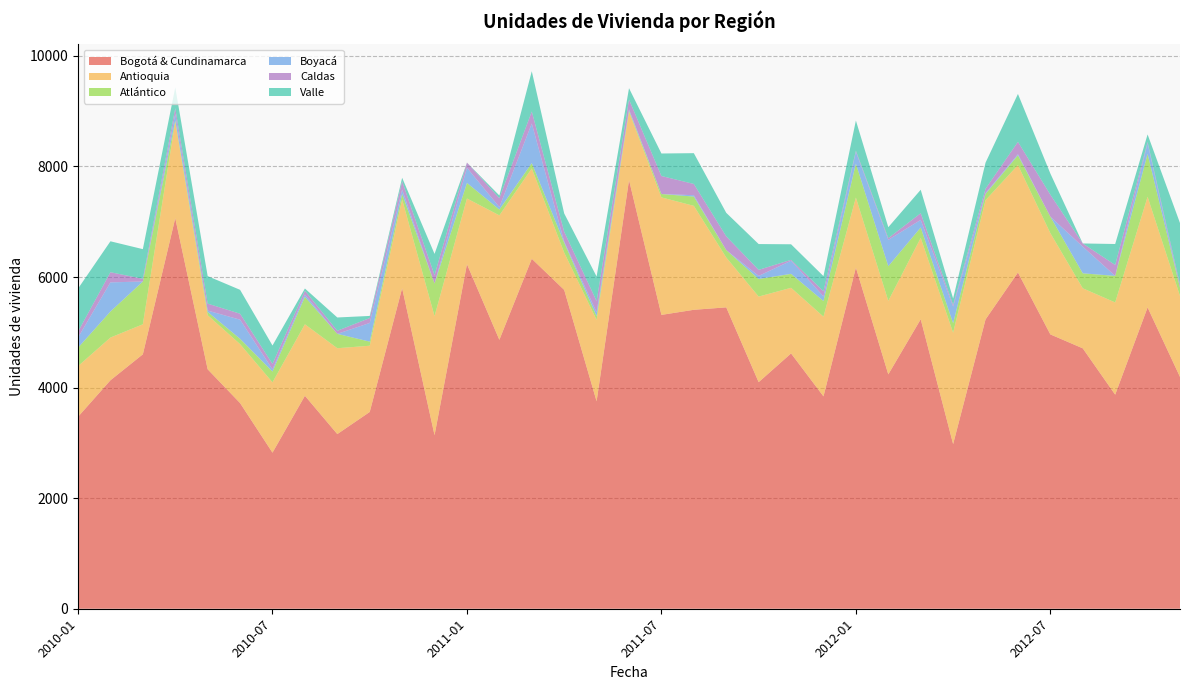

Reading right to left, extract all data points from this chart.

Bogotá & Cundinamarca: 4193	5450	3872	4710	4962	6082	5233	2978	5236	4239	6170	3841	4618	4098	5451	5407	5315	7754	3752	5767	6330	4864	6232	3139	5798	3559	3159	3852	2823	3720	4331	7064	4602	4132	3472
Antioquia: 1465	2001	1668	1086	1831	1943	2157	2015	1471	1330	1267	1442	1187	1548	902	1880	2125	1235	1472	674	1634	2251	1188	2154	1604	1198	1553	1293	1272	1066	978	1744	543	773	916
Atlántico: 149	776	480	271	299	177	113	171	189	626	614	282	252	318	134	168	61	20	68	181	96	105	282	589	100	74	260	496	195	96	60	24	774	471	333
Boyacá: 0	195	0	482	0	19	15	302	137	478	215	84	238	56	0	25	0	23	70	20	717	45	274	0	81	338	0	42	40	346	24	120	0	527	185
Caldas: 57	20	198	58	397	224	79	31	121	30	20	94	16	109	249	203	326	178	203	177	217	161	94	152	148	89	56	69	99	108	126	102	48	184	106
Valle: 1112	137	379	0	383	866	471	114	424	198	544	273	281	467	425	557	407	205	444	331	728	48	0	384	64	38	240	40	332	432	497	375	537	559	778